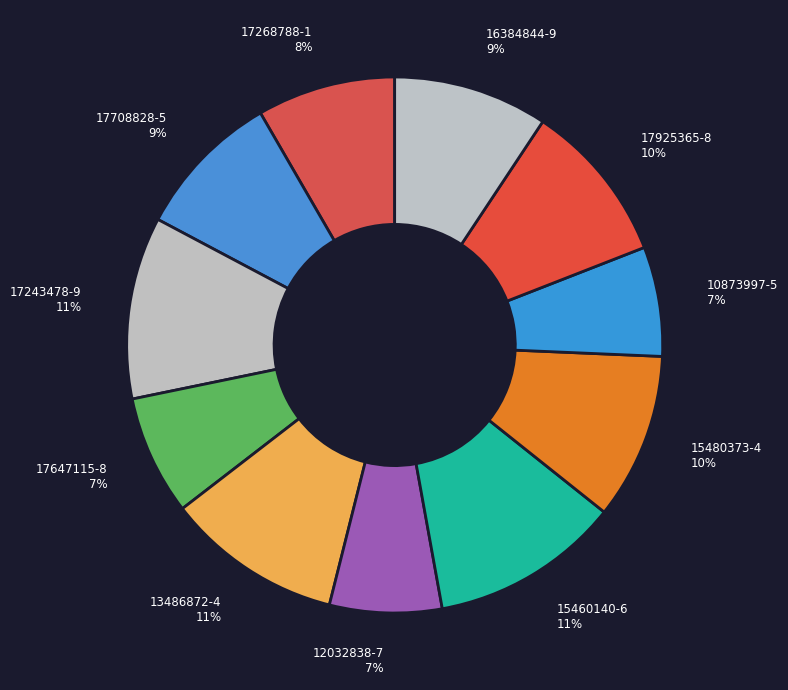

The 10873997-5 7% slice represents 18% of the pie. True or false?

False